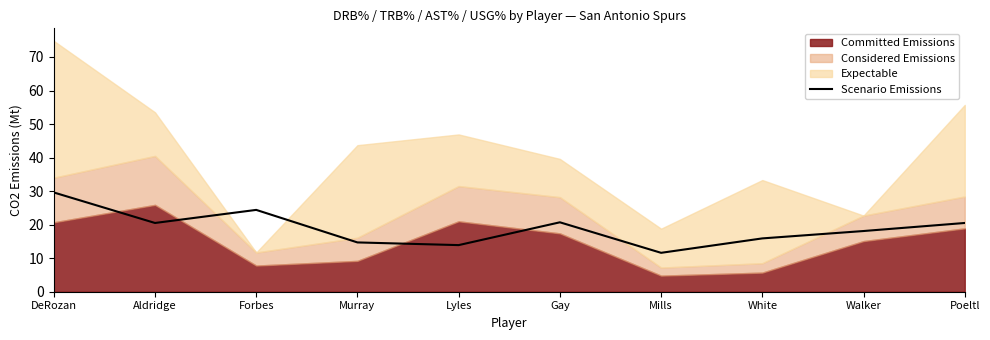

What is the difference between the maximum and minimum values?

18.0